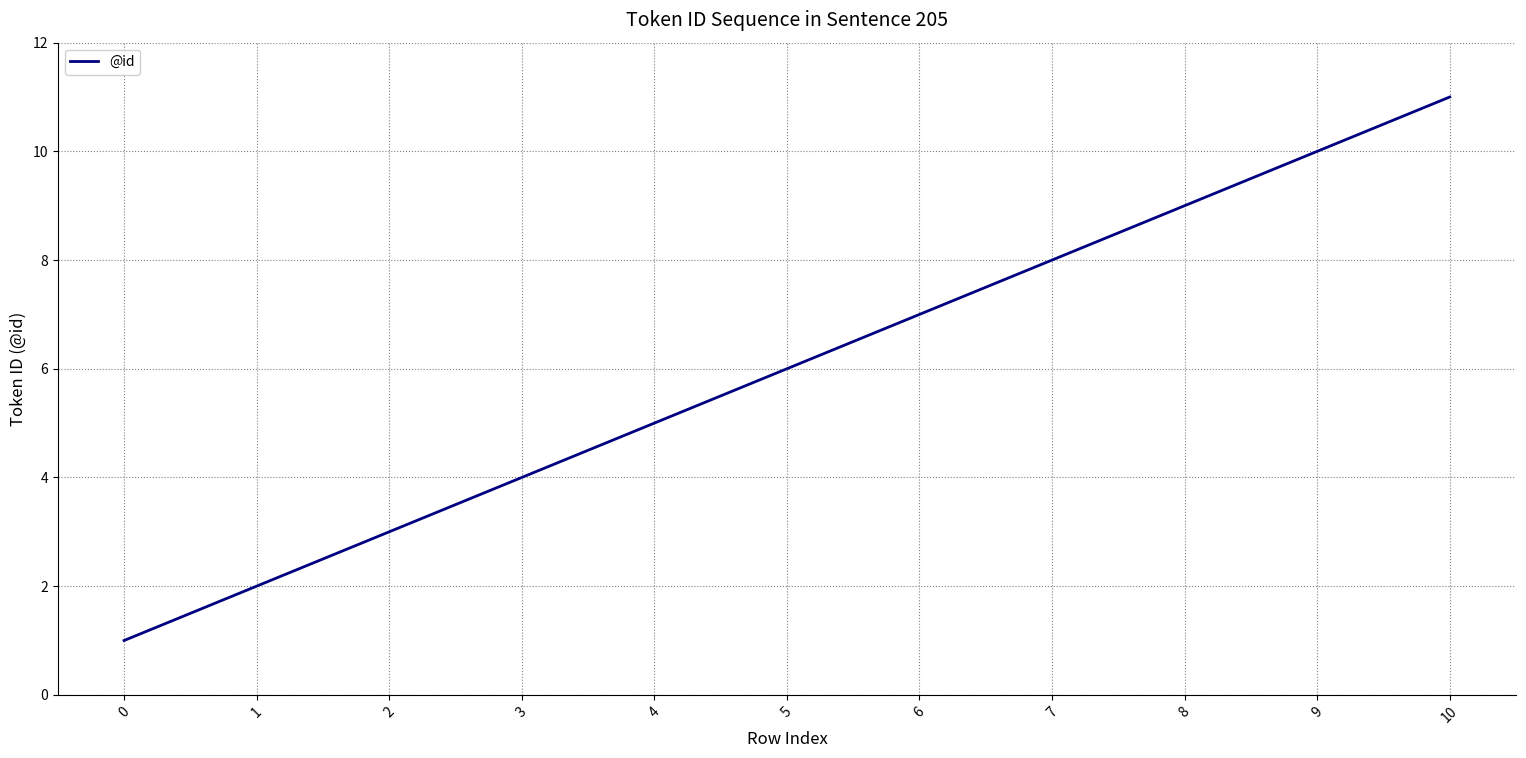

Is it true that the value at 6 is 3?

False